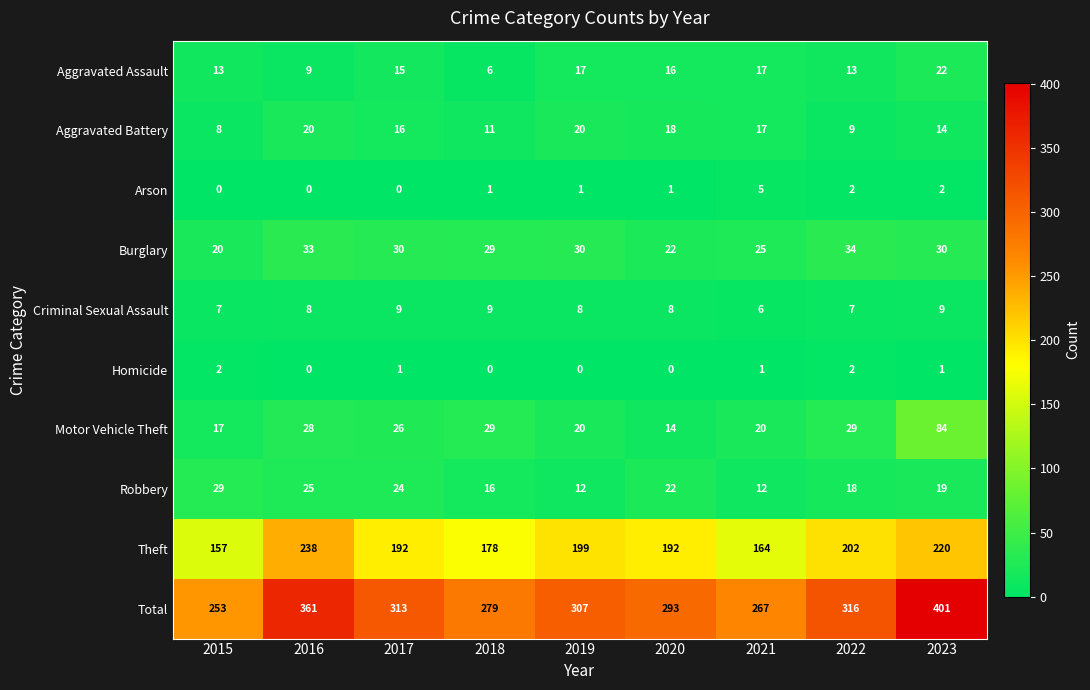

Which series has the largest range (max minus min)?

Total